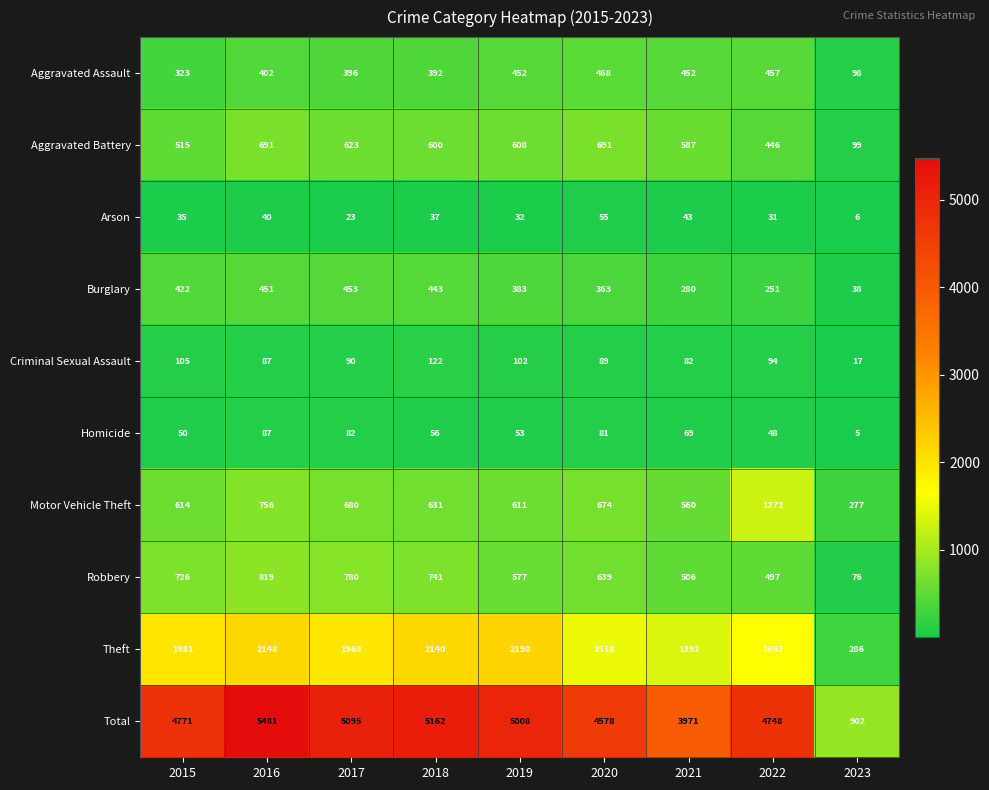

What is the greatest value displayed?

5481